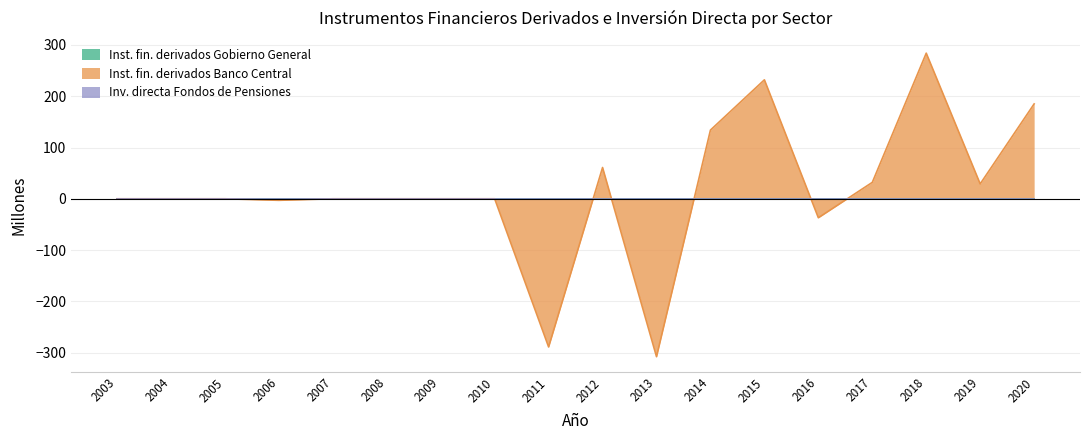

Reading left to right, list all the values displayed in this chart.

Inst. fin. derivados Gobierno General: 2003=0	2004=0	2005=0	2006=0	2007=0	2008=0	2009=0	2010=0	2011=0	2012=0	2013=0	2014=0	2015=0	2016=0	2017=0	2018=0	2019=0	2020=0
Inst. fin. derivados Banco Central: 2003=0	2004=0	2005=0	2006=-3	2007=0	2008=0	2009=0	2010=0	2011=-289	2012=61	2013=-308	2014=134	2015=232	2016=-37	2017=32	2018=284	2019=29	2020=185
Inv. directa Fondos de Pensiones: 2003=0	2004=0	2005=0	2006=0	2007=0	2008=0	2009=0	2010=0	2011=0	2012=0	2013=0	2014=0	2015=0	2016=0	2017=0	2018=0	2019=0	2020=0